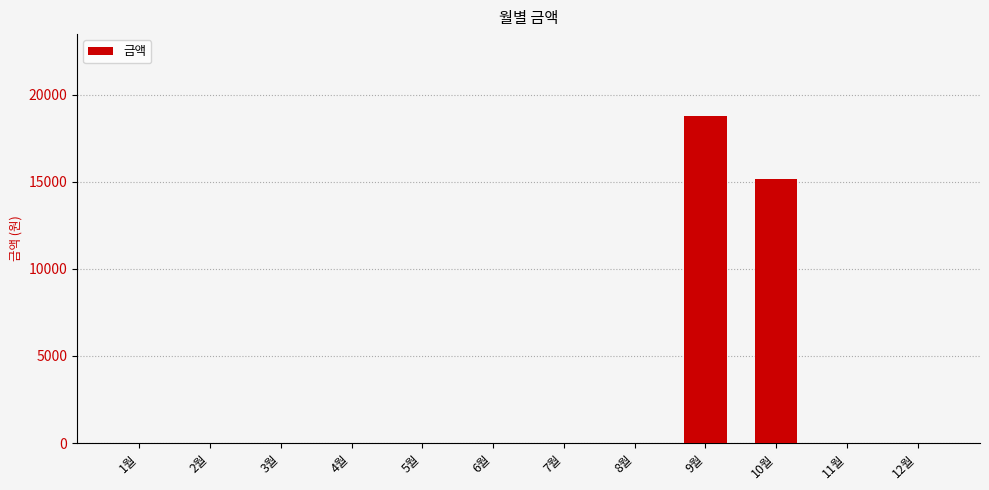

Which category has the highest value across all series?

9월